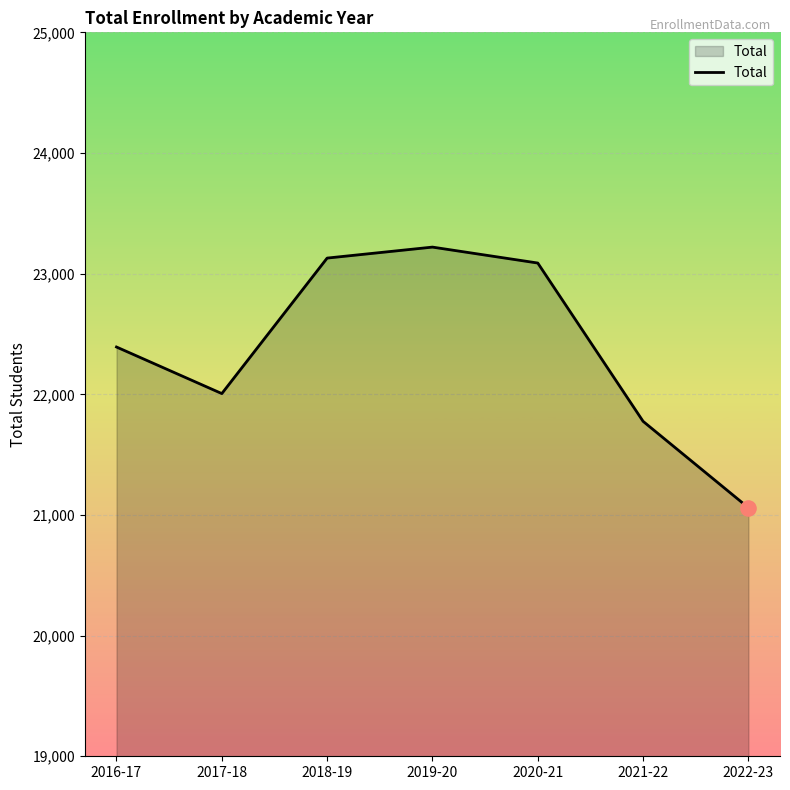

Which has a higher value, 2018-19 or 2017-18?

2018-19